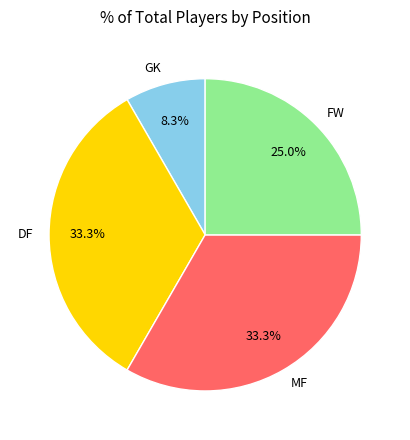

Approximately how many times larger is the value at MF compared to DF?

1.0